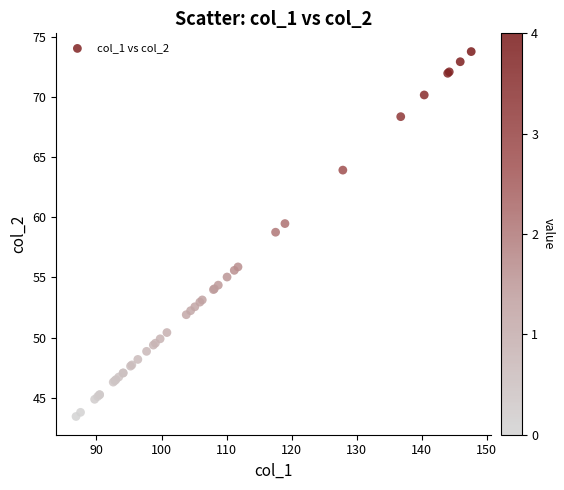

What Y value in the scatter plot is closest to 58?

58.8